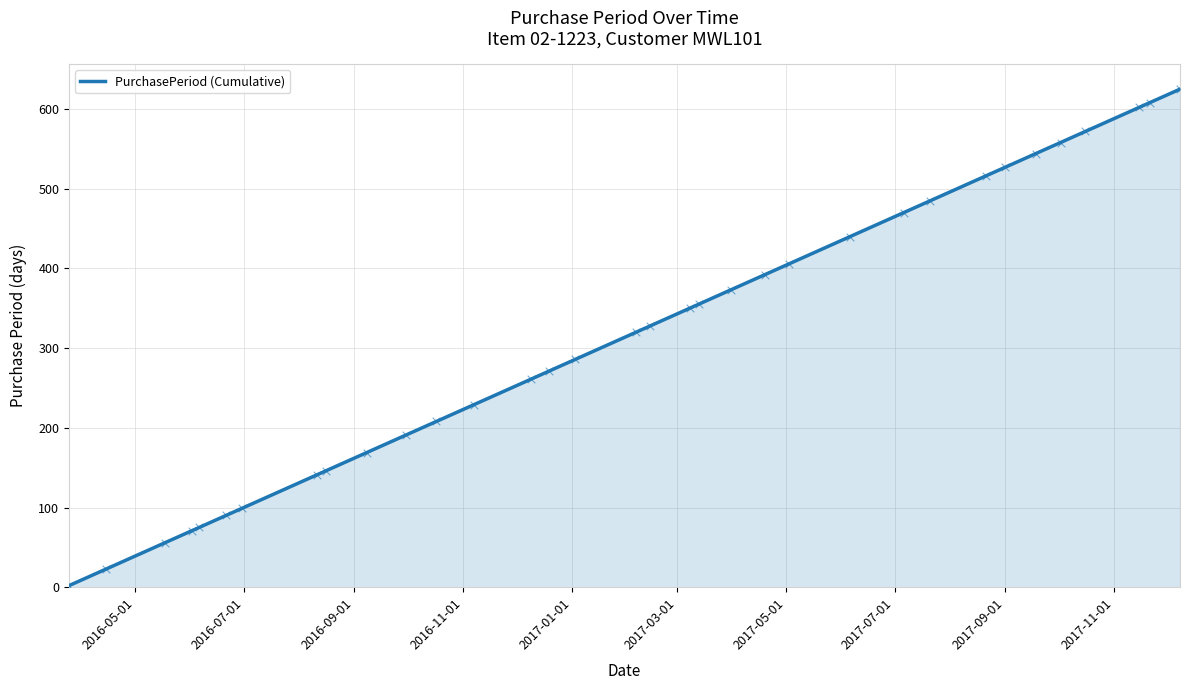

What is the difference between the maximum and minimum values?

623